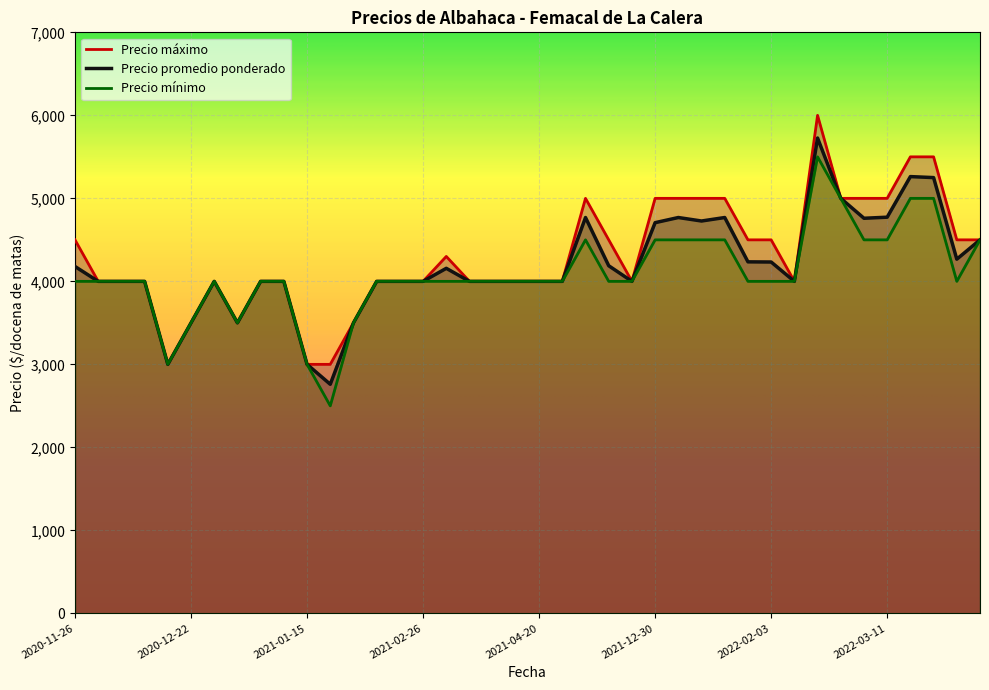

The value of Precio promedio ponderado at 2021-12-30 is 2126. True or false?

False